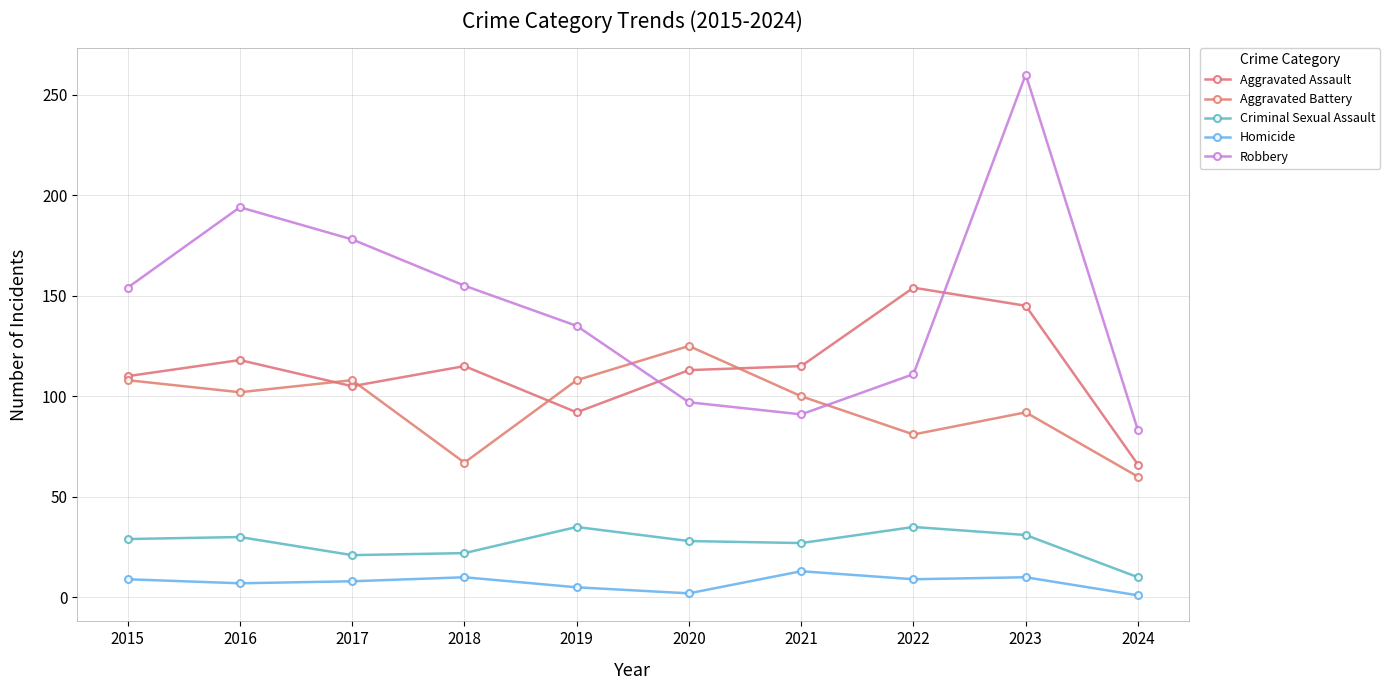

How many lines are shown in the chart?

5